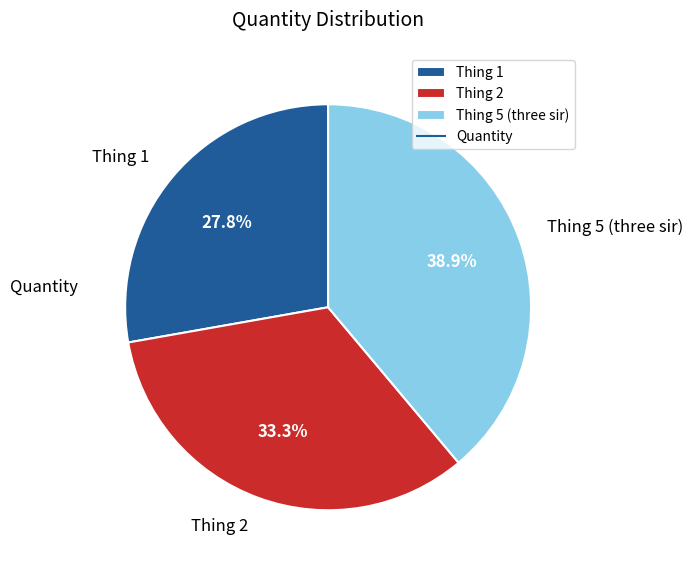

Does Thing 5 (three sir) account for over 50% of the chart?

No